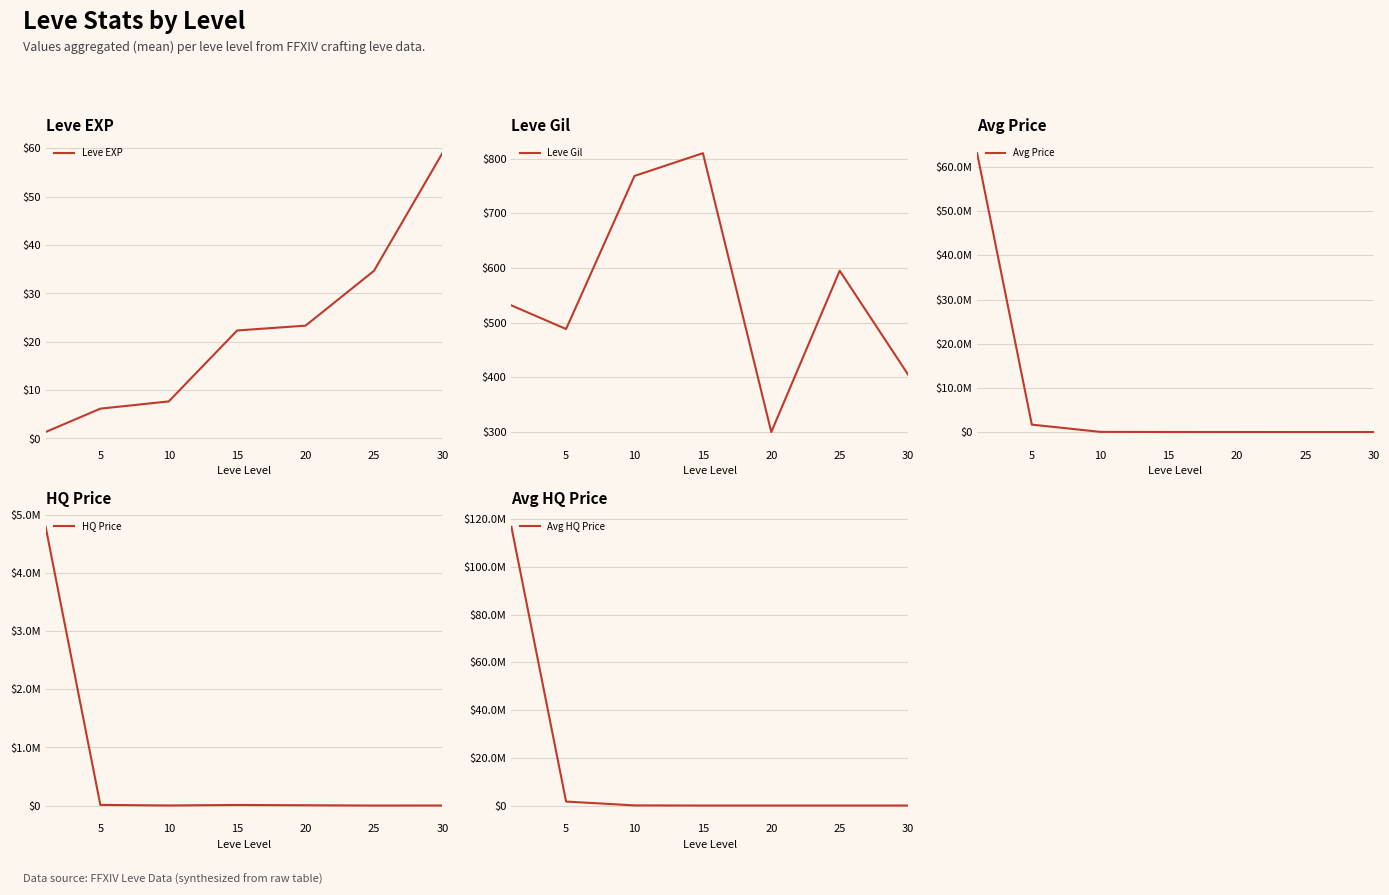

What is the difference between the maximum and second lowest values in the Avg HQ Price series?

116828075.0